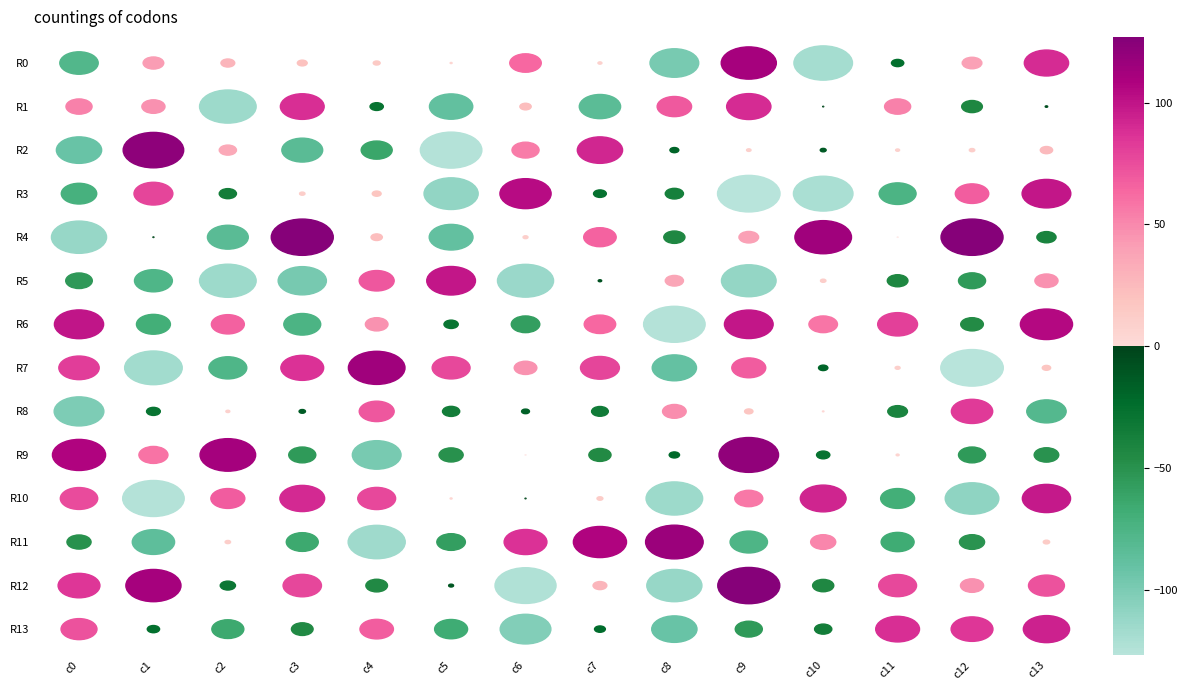

At how many categories does at least one series exceed 113?

7